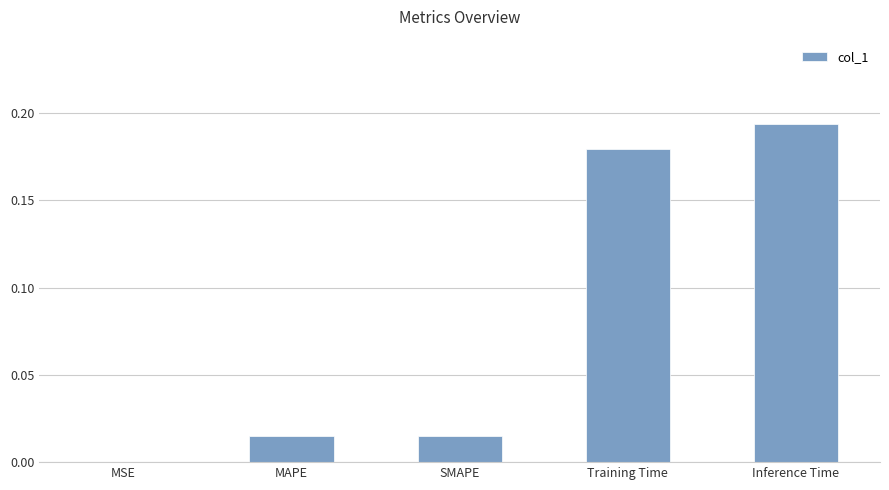

Are the bars grouped side by side (vs. stacked)?

No